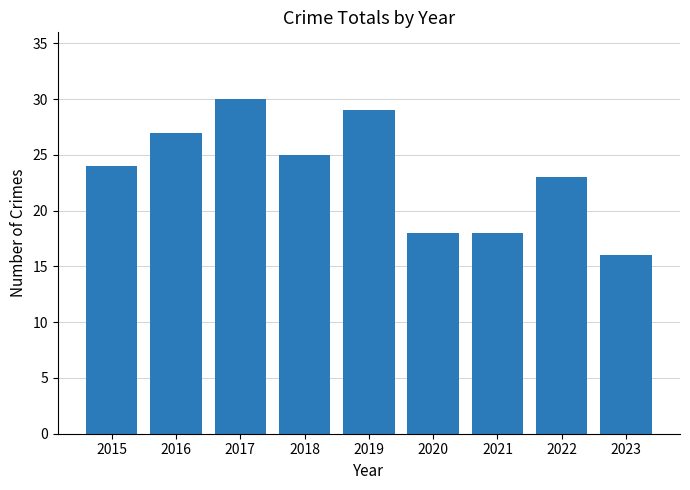

Between 2016 and 2021, which is larger?

2016